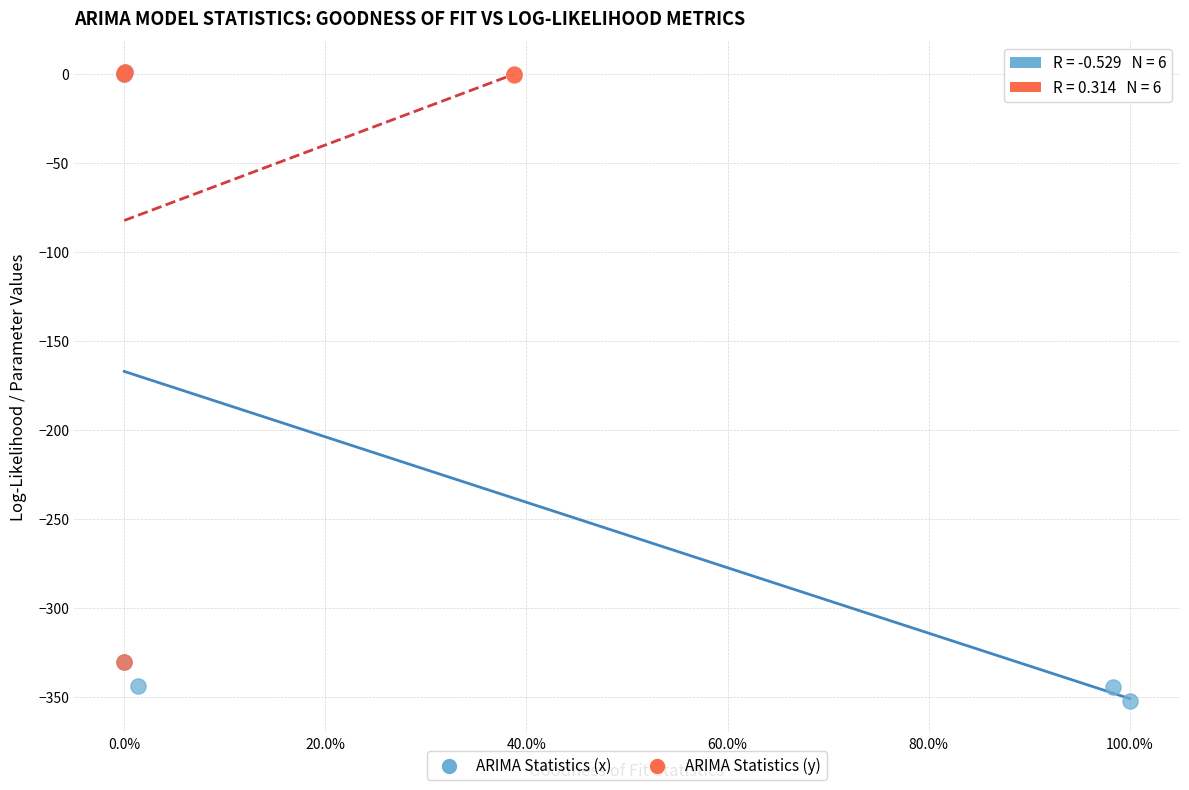

Which series has the widest spread of Y values?

ARIMA Statistics (x)